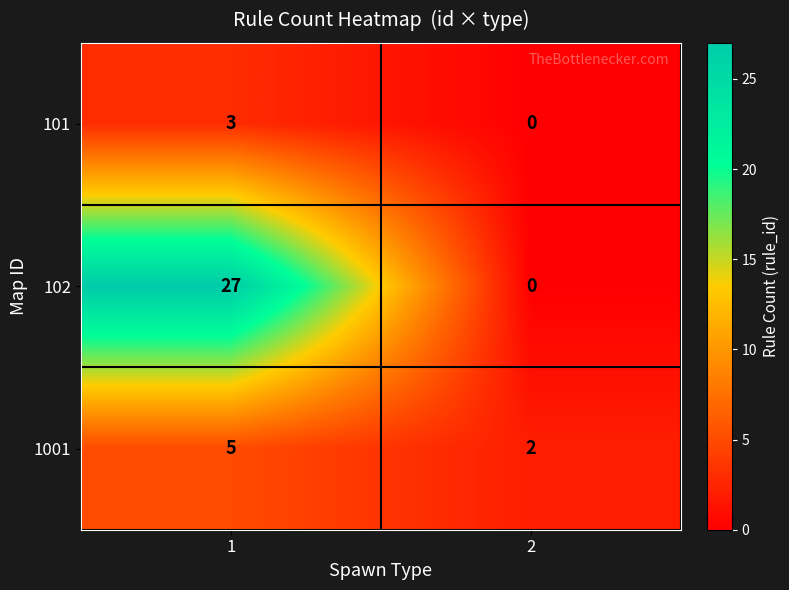

Which category has the highest value across all series?

1